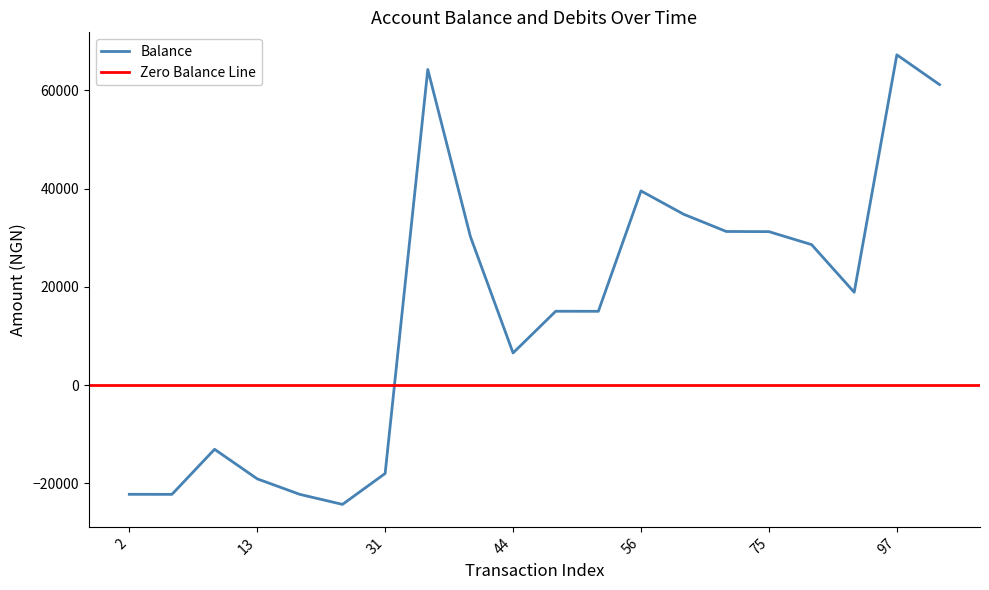

The chart shows a value of -30531.9 at 13. True or false?

False